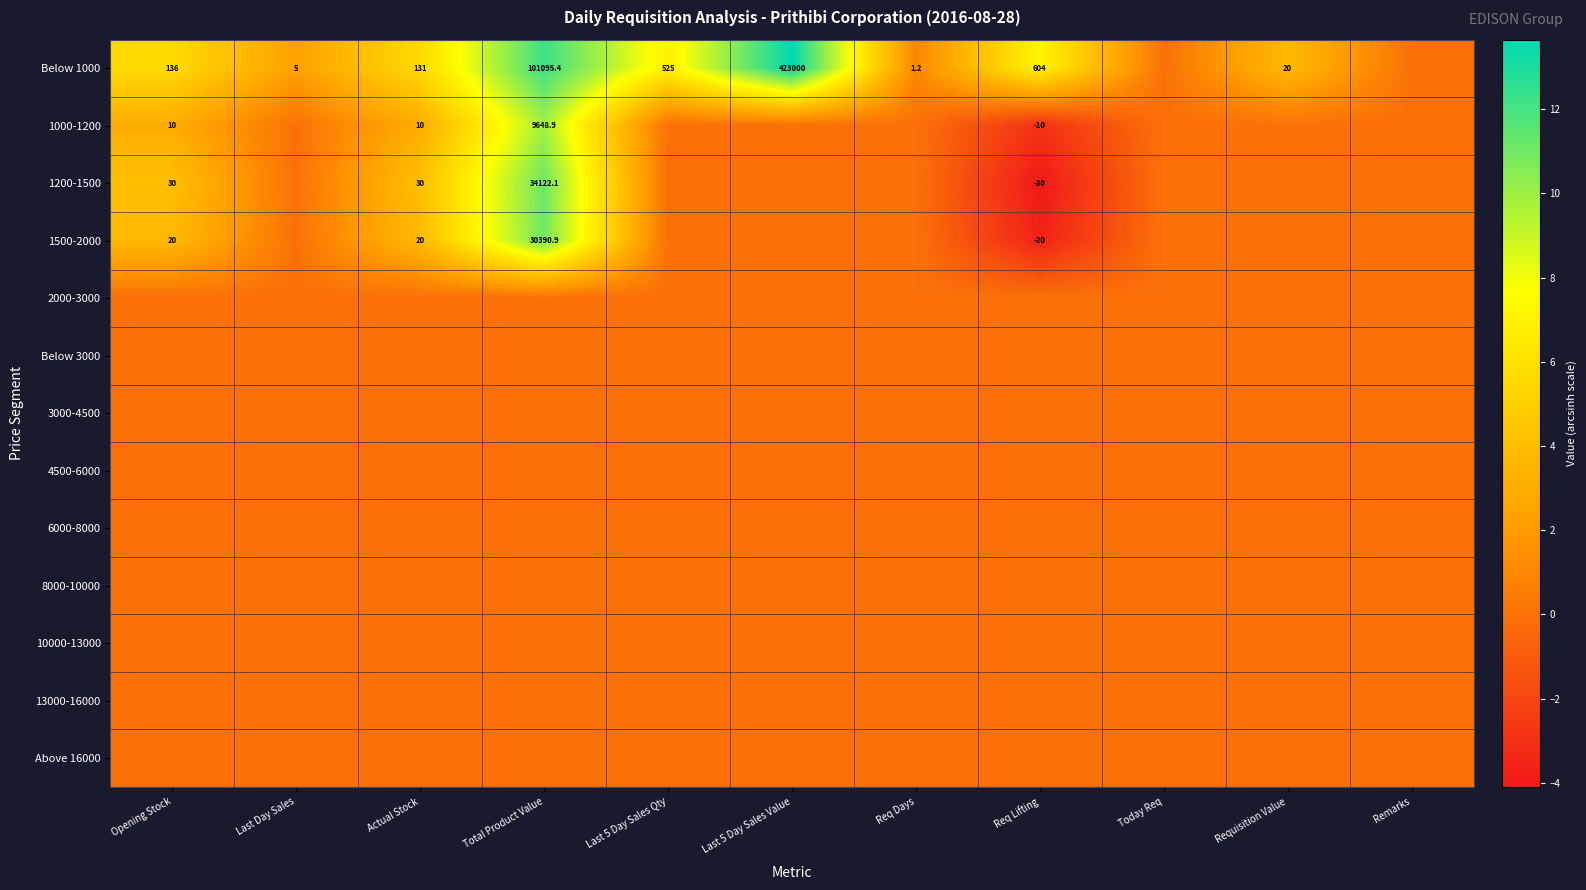

What is the spread (max minus min) of values at Req Days?

1.0